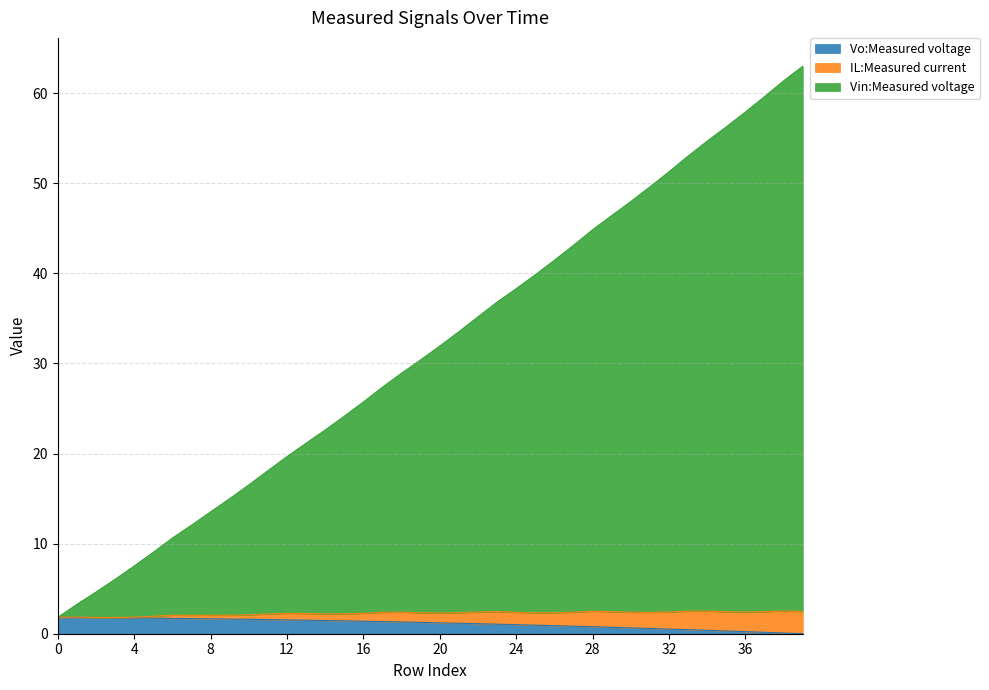

The value of Vo:Measured voltage at 21 is 1.7. True or false?

False